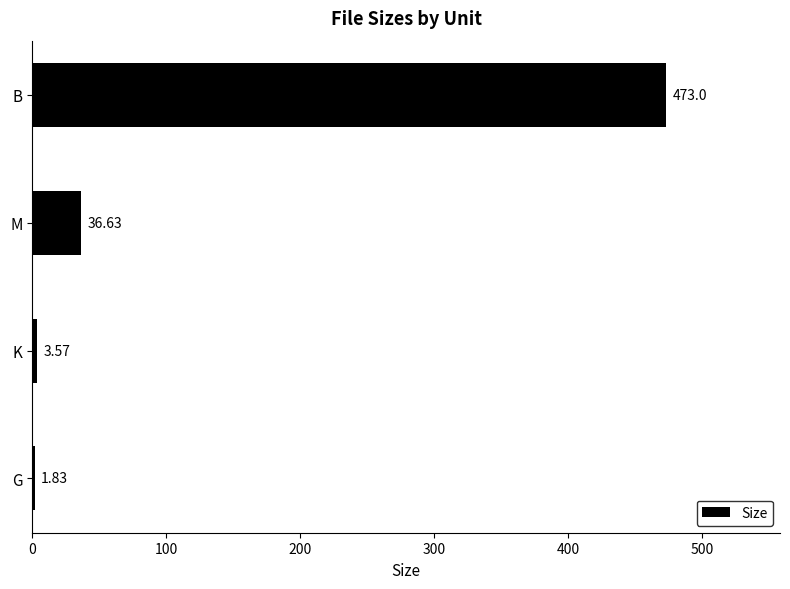

What is the change in value from K to B?

+469.4